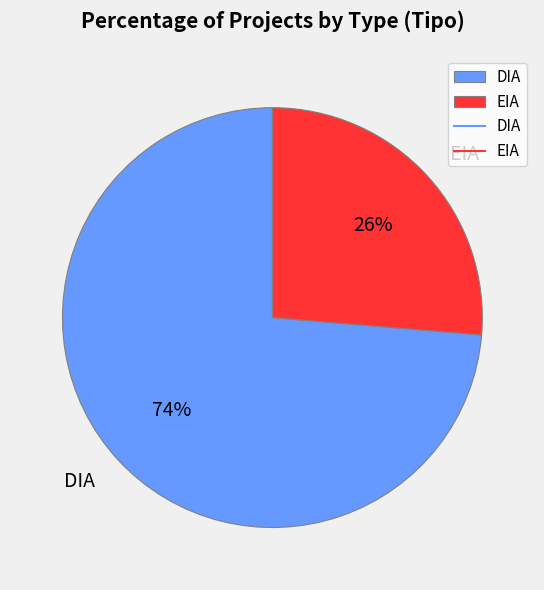

To the nearest percent, what is the average slice percentage?

50%